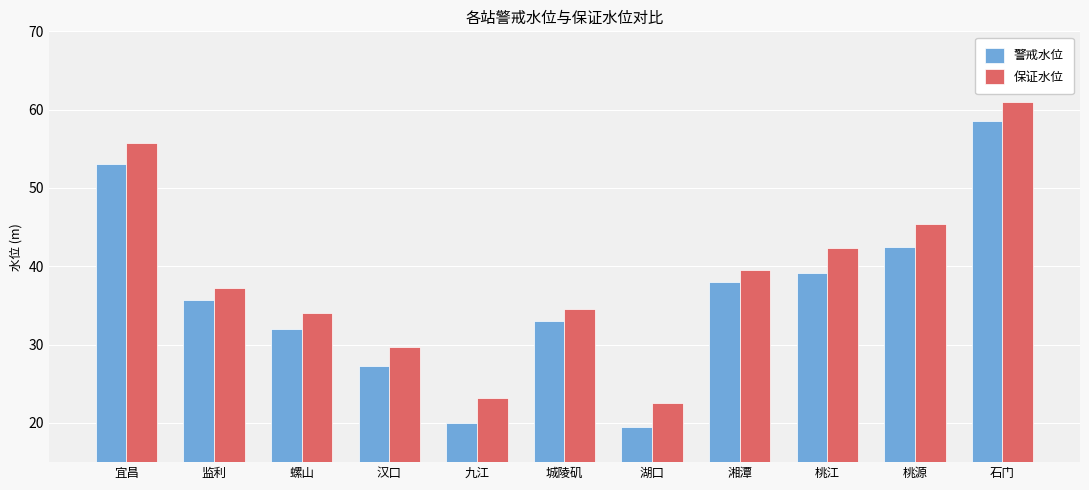

Which category has the highest value in the 保证水位 series?

石门